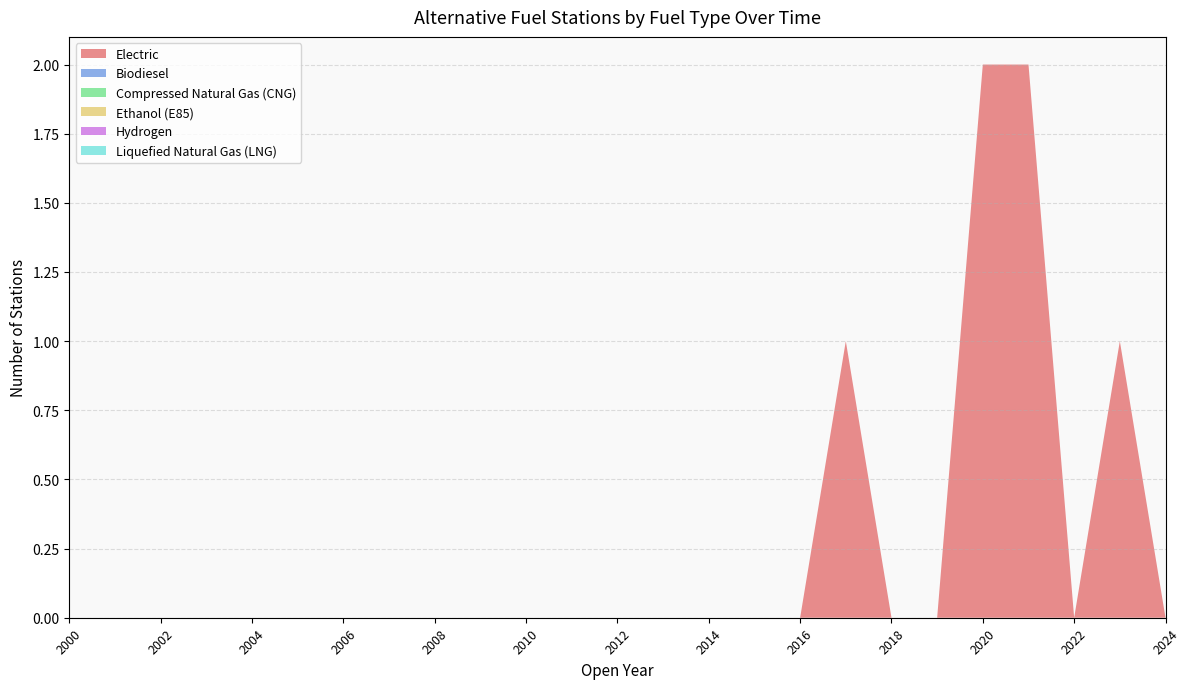

Reading left to right, what are all the values shown in this chart?

Electric: 2000=0	2001=0	2002=0	2003=0	2004=0	2005=0	2006=0	2007=0	2008=0	2009=0	2010=0	2011=0	2012=0	2013=0	2014=0	2015=0	2016=0	2017=1	2018=0	2019=0	2020=2	2021=2	2022=0	2023=1	2024=0
Biodiesel: 2000=0	2001=0	2002=0	2003=0	2004=0	2005=0	2006=0	2007=0	2008=0	2009=0	2010=0	2011=0	2012=0	2013=0	2014=0	2015=0	2016=0	2017=0	2018=0	2019=0	2020=0	2021=0	2022=0	2023=0	2024=0
Compressed Natural Gas (CNG): 2000=0	2001=0	2002=0	2003=0	2004=0	2005=0	2006=0	2007=0	2008=0	2009=0	2010=0	2011=0	2012=0	2013=0	2014=0	2015=0	2016=0	2017=0	2018=0	2019=0	2020=0	2021=0	2022=0	2023=0	2024=0
Ethanol (E85): 2000=0	2001=0	2002=0	2003=0	2004=0	2005=0	2006=0	2007=0	2008=0	2009=0	2010=0	2011=0	2012=0	2013=0	2014=0	2015=0	2016=0	2017=0	2018=0	2019=0	2020=0	2021=0	2022=0	2023=0	2024=0
Hydrogen: 2000=0	2001=0	2002=0	2003=0	2004=0	2005=0	2006=0	2007=0	2008=0	2009=0	2010=0	2011=0	2012=0	2013=0	2014=0	2015=0	2016=0	2017=0	2018=0	2019=0	2020=0	2021=0	2022=0	2023=0	2024=0
Liquefied Natural Gas (LNG): 2000=0	2001=0	2002=0	2003=0	2004=0	2005=0	2006=0	2007=0	2008=0	2009=0	2010=0	2011=0	2012=0	2013=0	2014=0	2015=0	2016=0	2017=0	2018=0	2019=0	2020=0	2021=0	2022=0	2023=0	2024=0